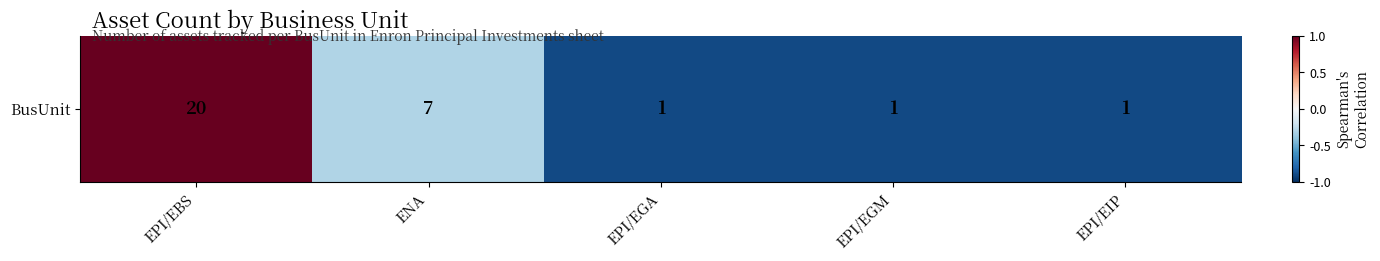

How many values are between 0 and 1?

1